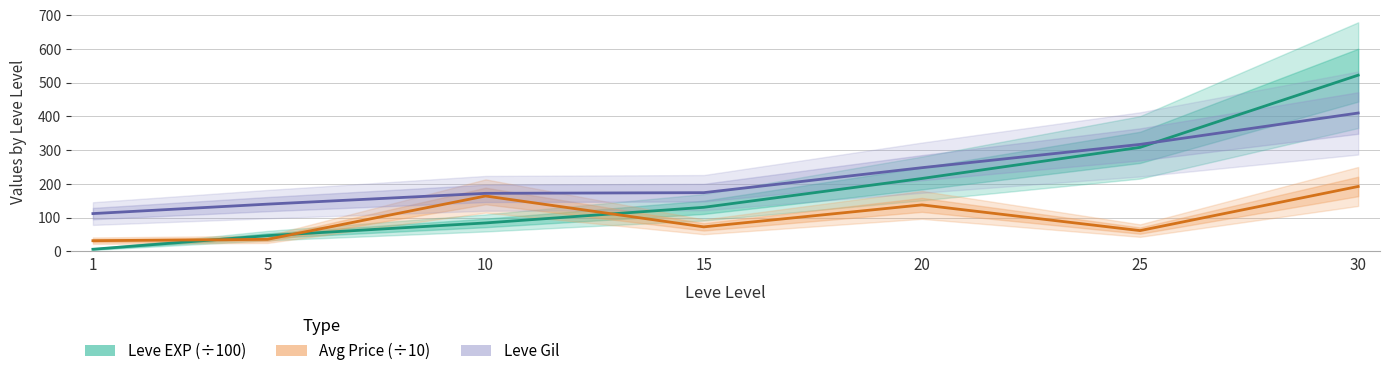

What are all the series names shown in the legend?

Leve EXP (÷100), Avg Price (÷10), Leve Gil